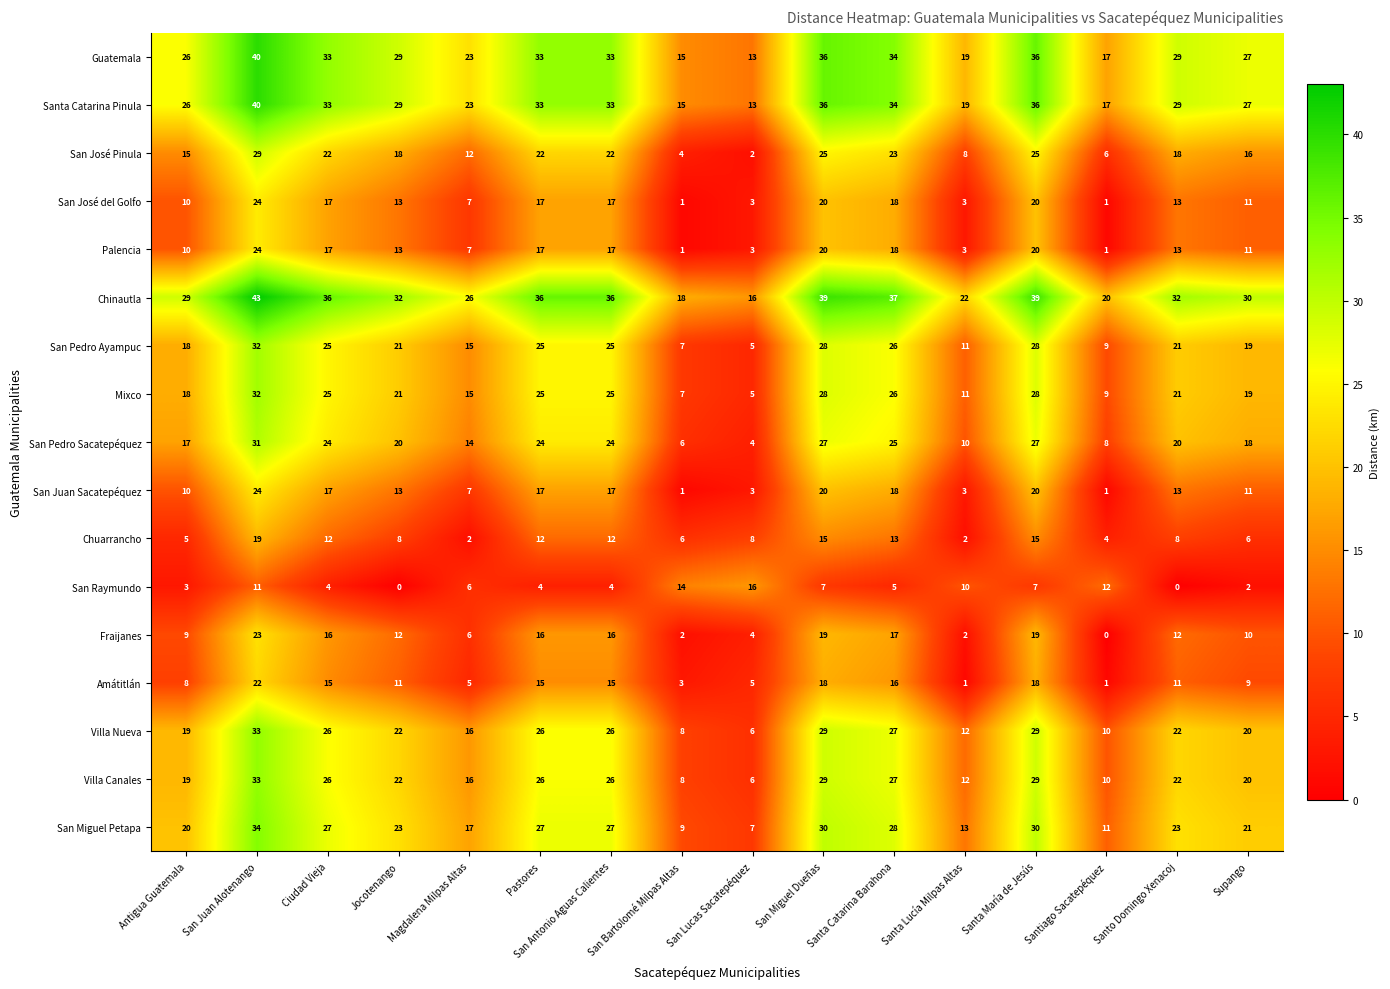

Read the Guatemala value at San Antonio Aguas Calientes, to the nearest 5.

35